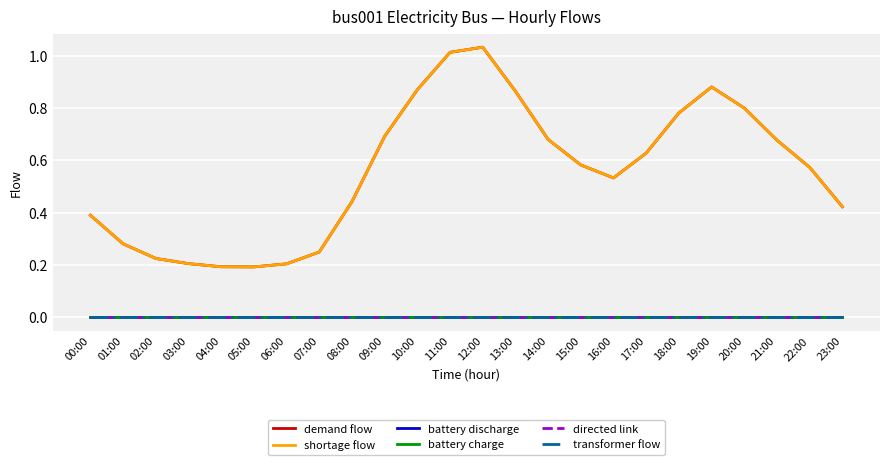

Is this an area chart (filled region under the line)?

No